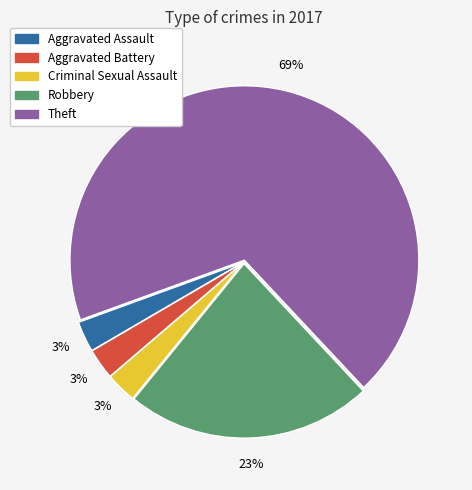

Is it true that Theft is 69% of the pie?

True